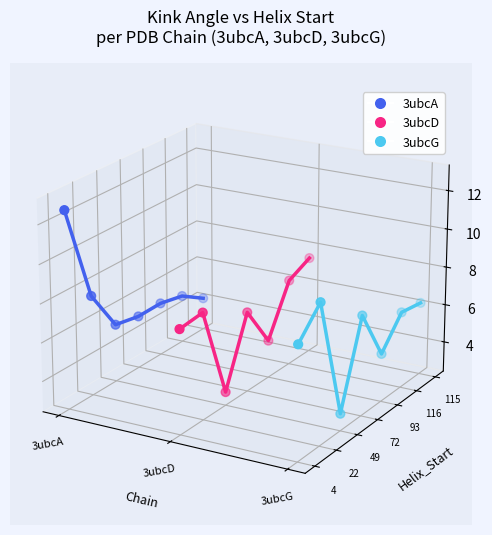

Which series reaches the minimum Y coordinate?

3ubcG